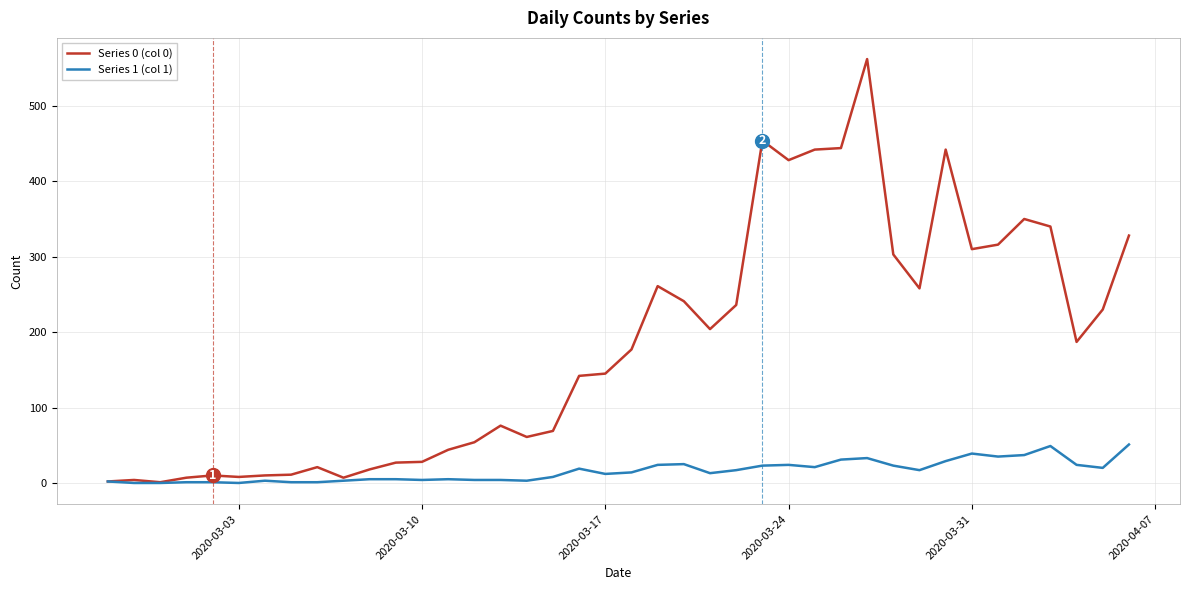

Which series has the widest spread of values?

Series 0 (col 0)